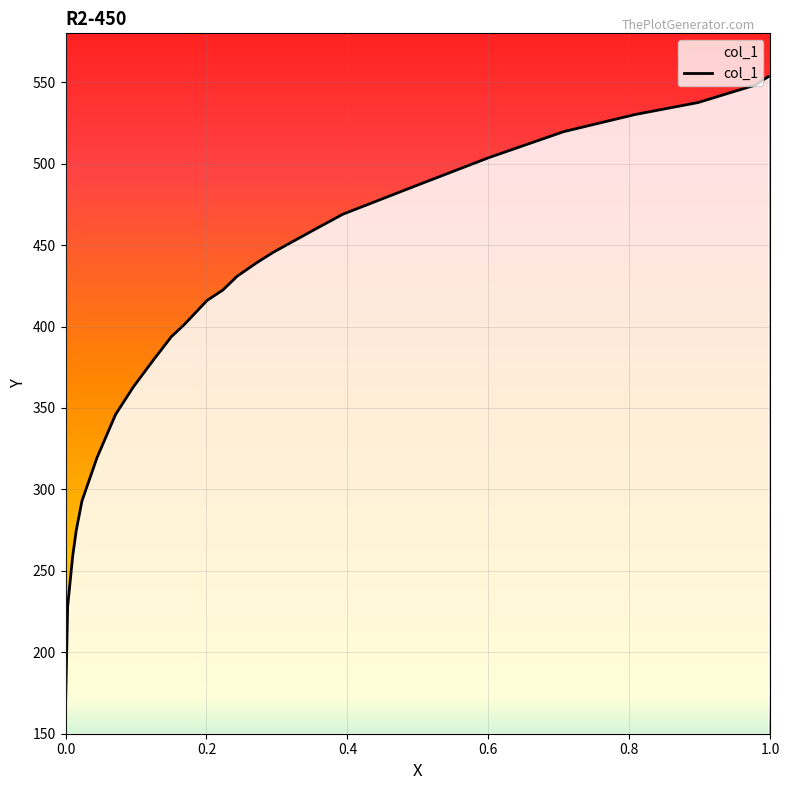

How many data points are less than 430?

13